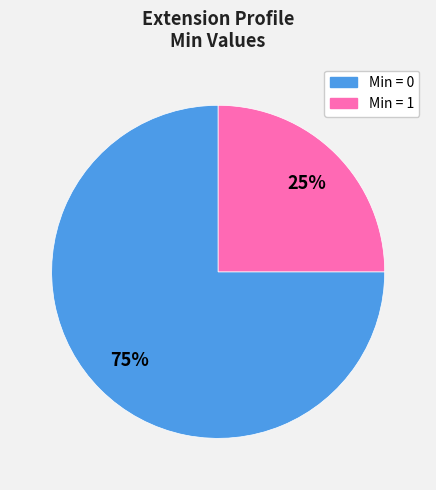

To the nearest percent, what is the average slice percentage?

50%